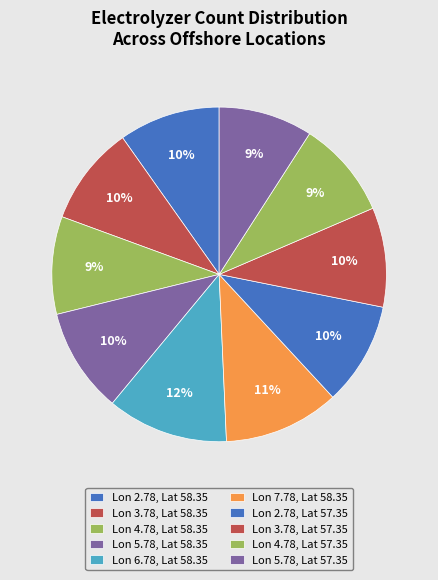

To the nearest percent, what is the difference between the largest and smallest slice percentages?

3%